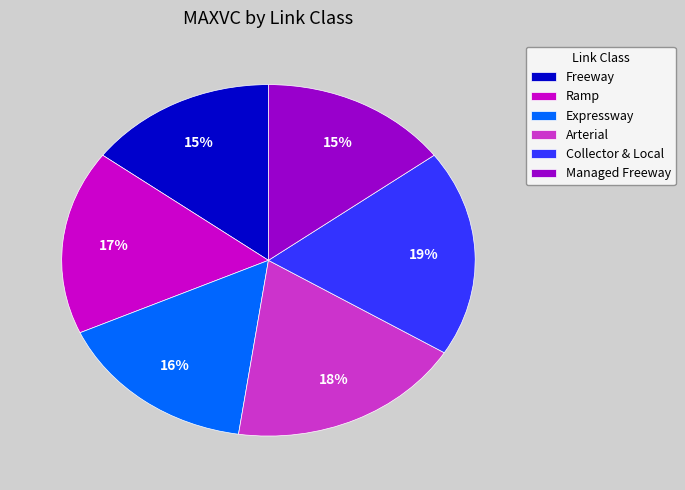

To the nearest percent, what portion does Collector & Local represent?

19%